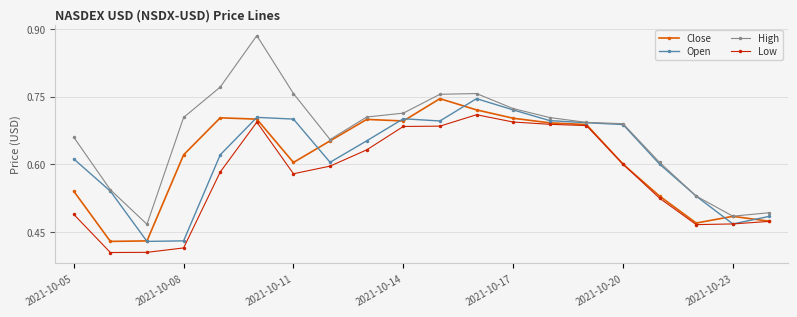

Which series has the widest spread of values?

High